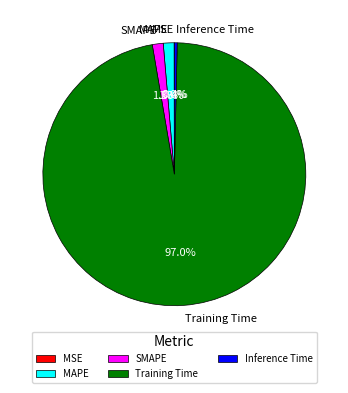

To the nearest percent, what is the average slice percentage?

20%